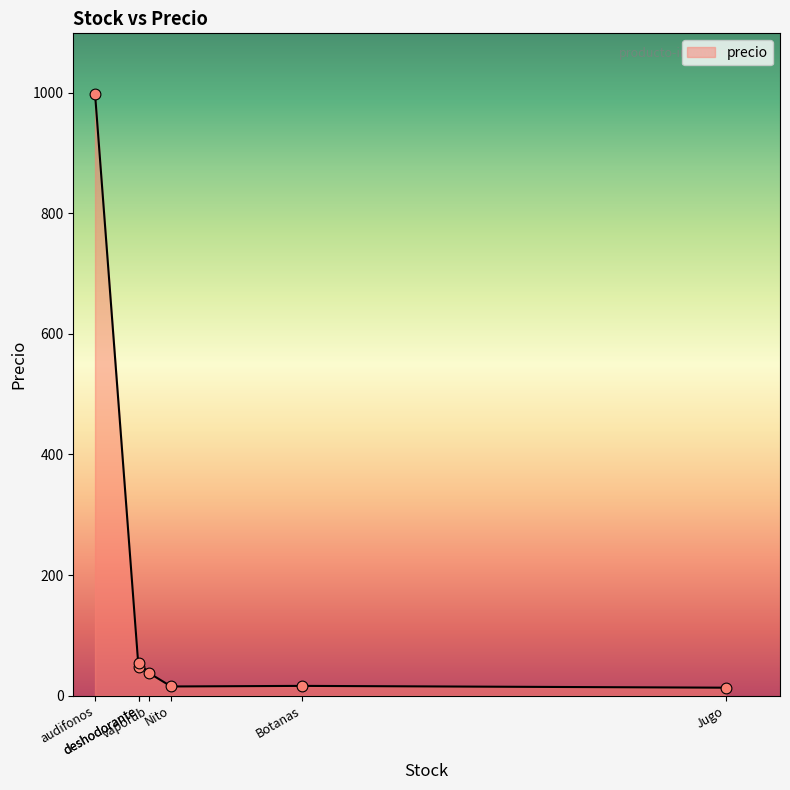

What is the ratio of the value at vaporub to the value at Nito?

2.5